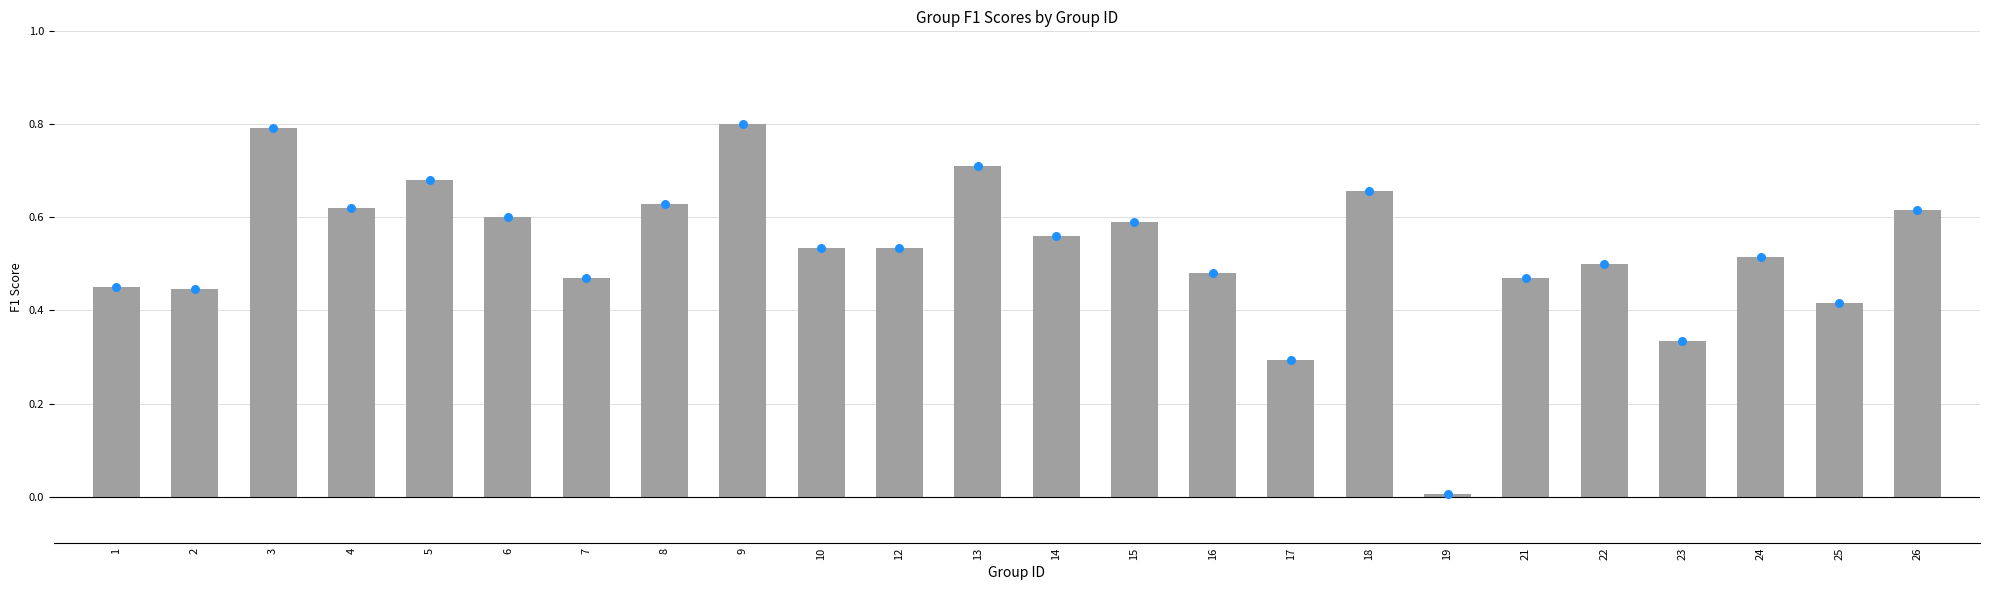

Which series has the largest total across all categories?

f1